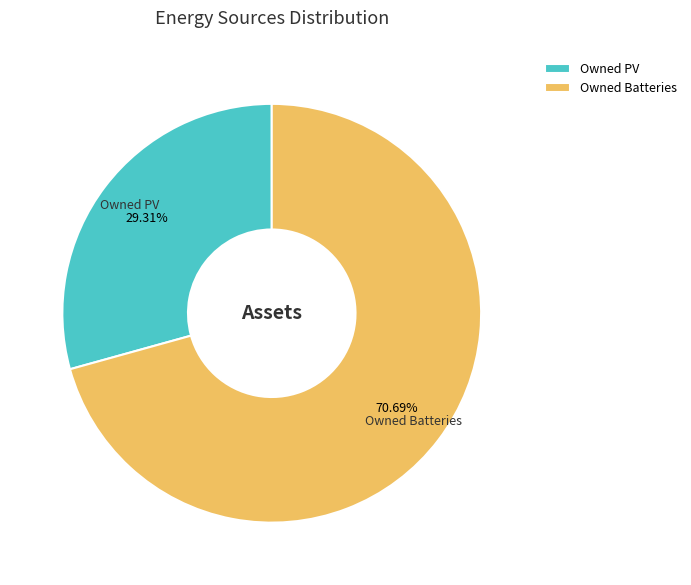

What is the majority slice?

Owned Batteries